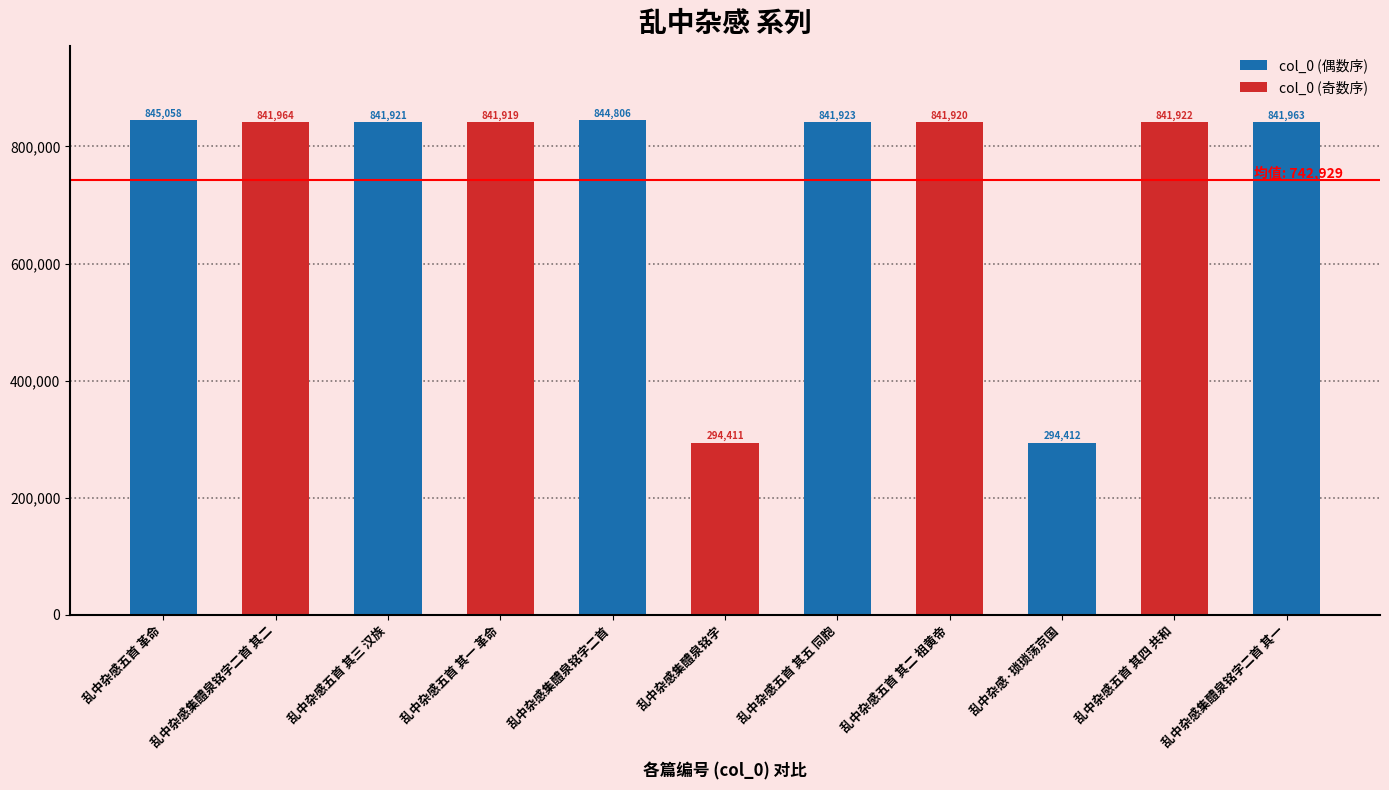

The chart shows a value of 844806 at 乱中杂感集醴泉铭字二首. True or false?

True